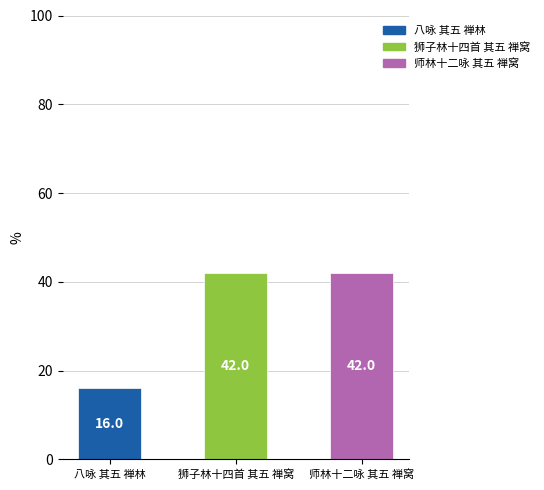

Between 狮子林十四首 其五 禅窝 and 八咏 其五 禅林, which is larger?

狮子林十四首 其五 禅窝